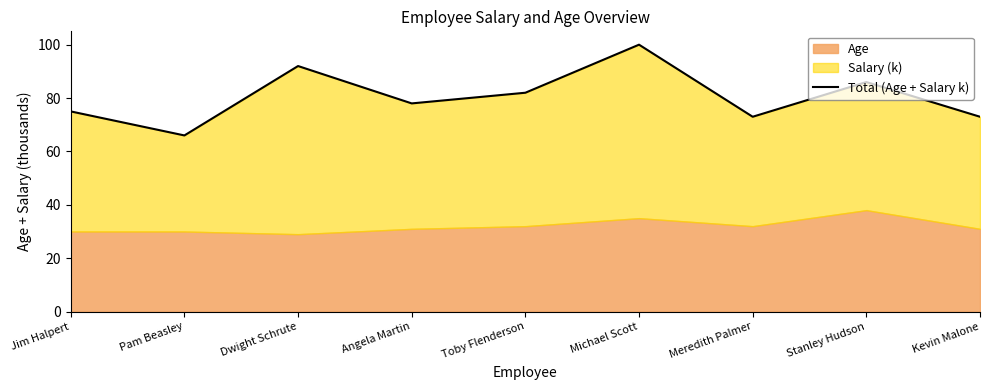

Reading left to right, what are all the values shown in this chart?

75	66	92	78	82	100	73	86	73